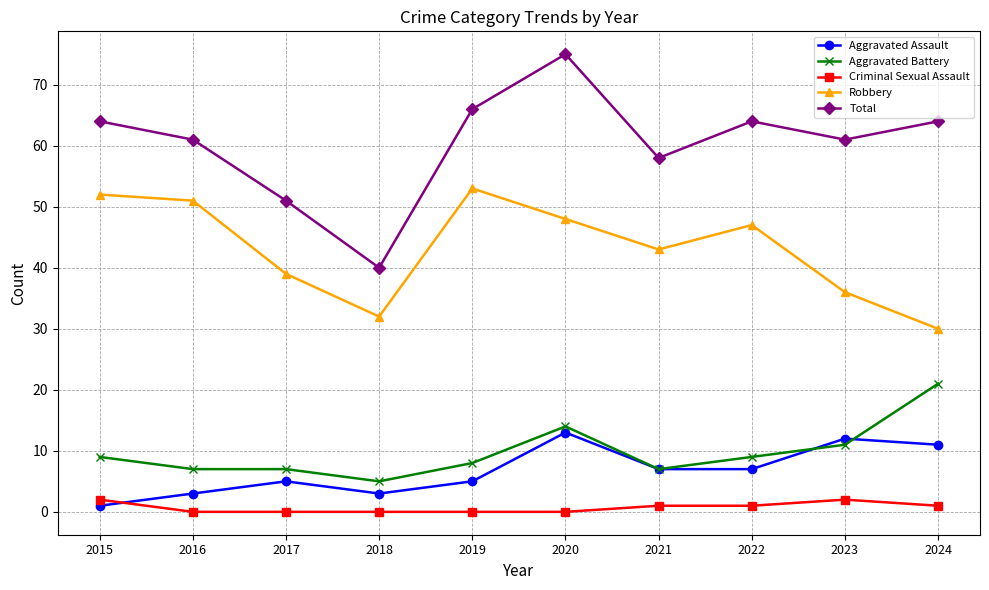

The Total series shows 61 at 2016. True or false?

True